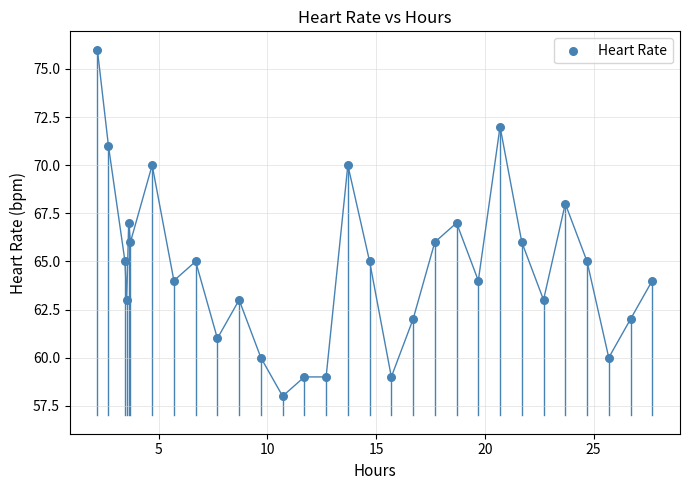

What is the range of Y values (max minus min)?

18